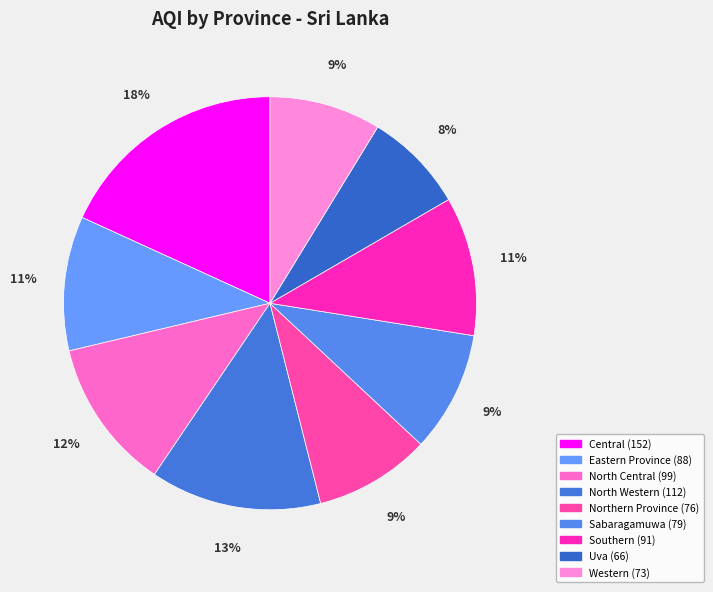

Is it true that Western is 9% of the pie?

True